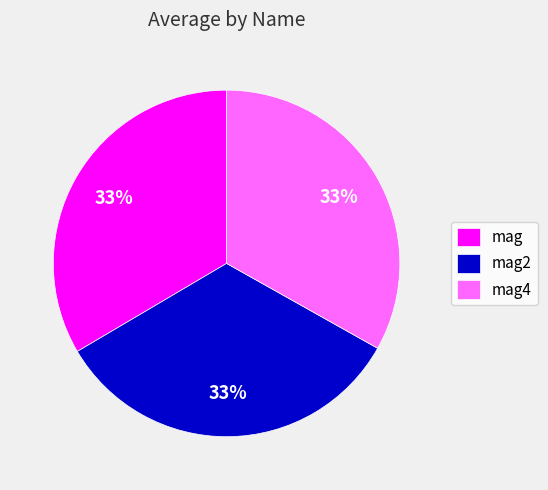

Is the sum of mag and mag4 greater than half?

Yes